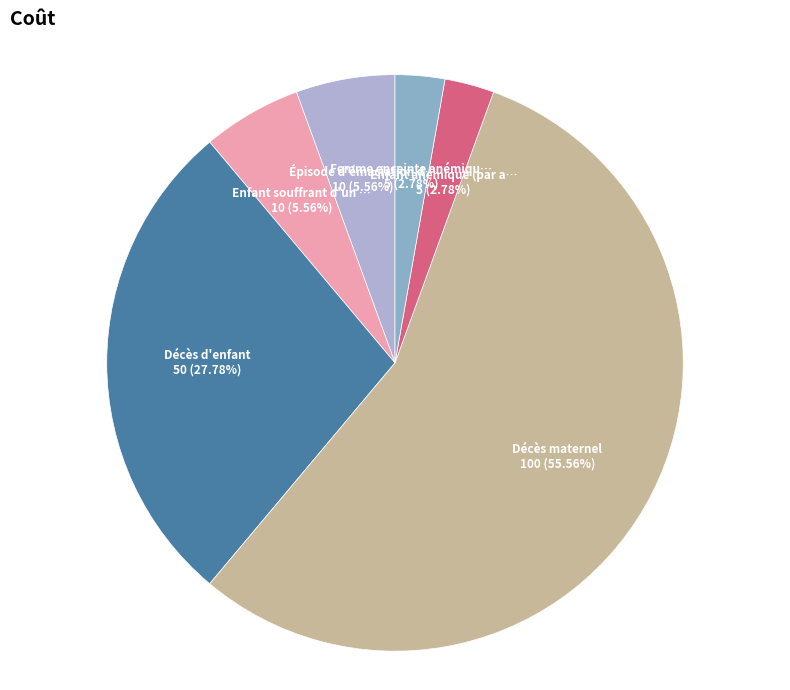

Count the number of slices in the pie.

6